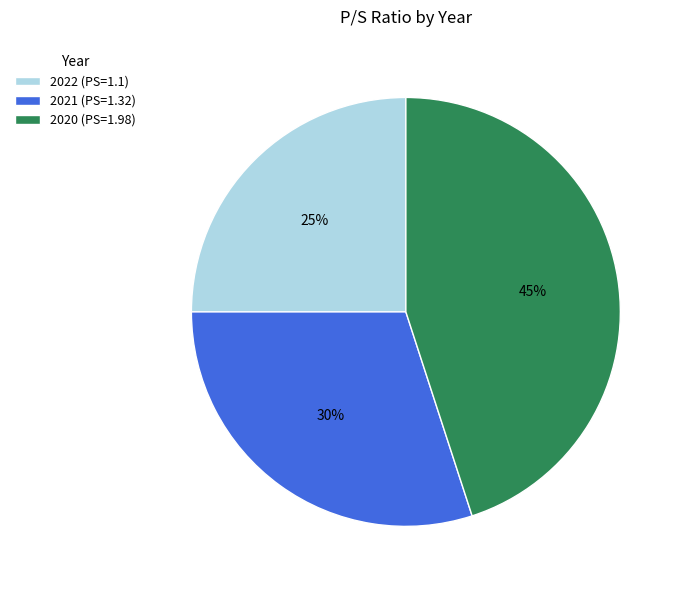

How many slices are in this pie chart?

3